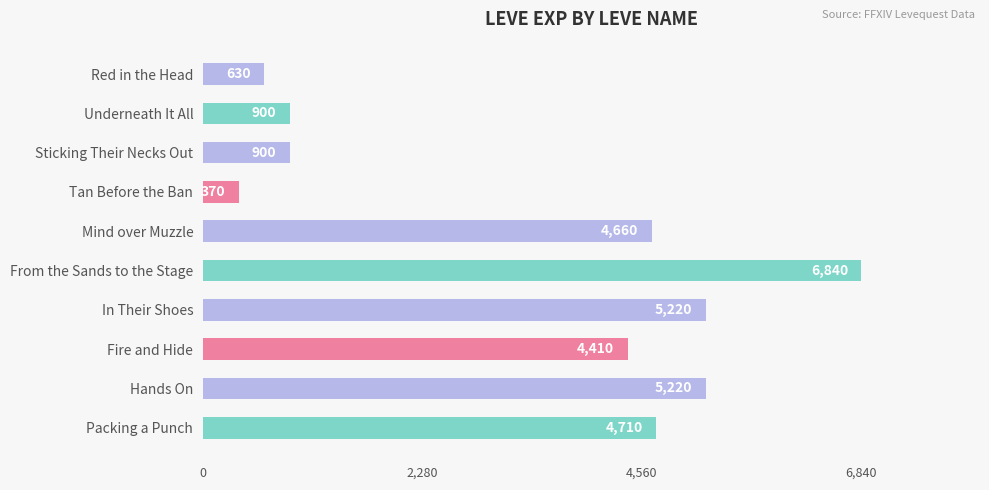

What is the sum of the values at Packing a Punch and Tan Before the Ban?

5080